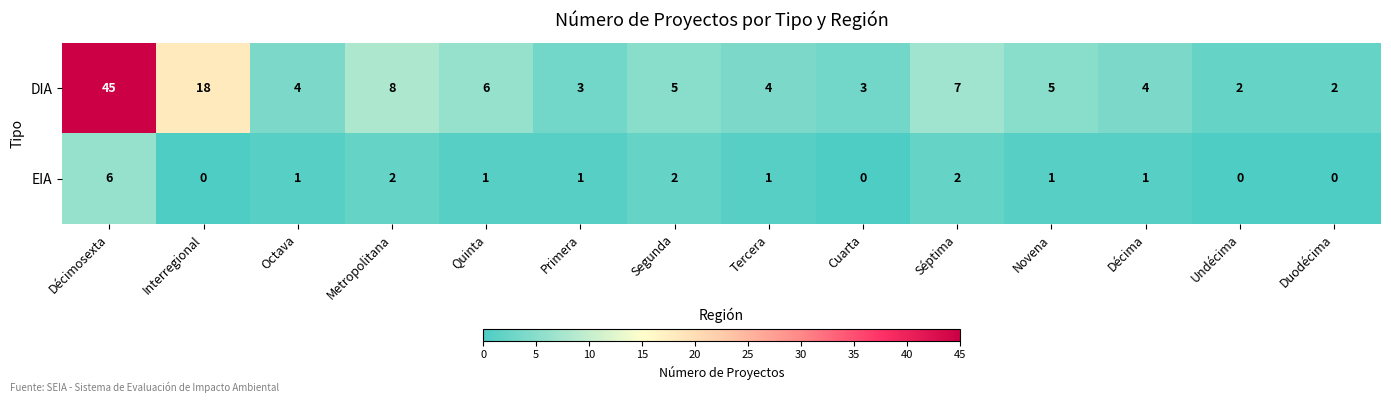

Is it true that EIA equals 1 at Décima?

True